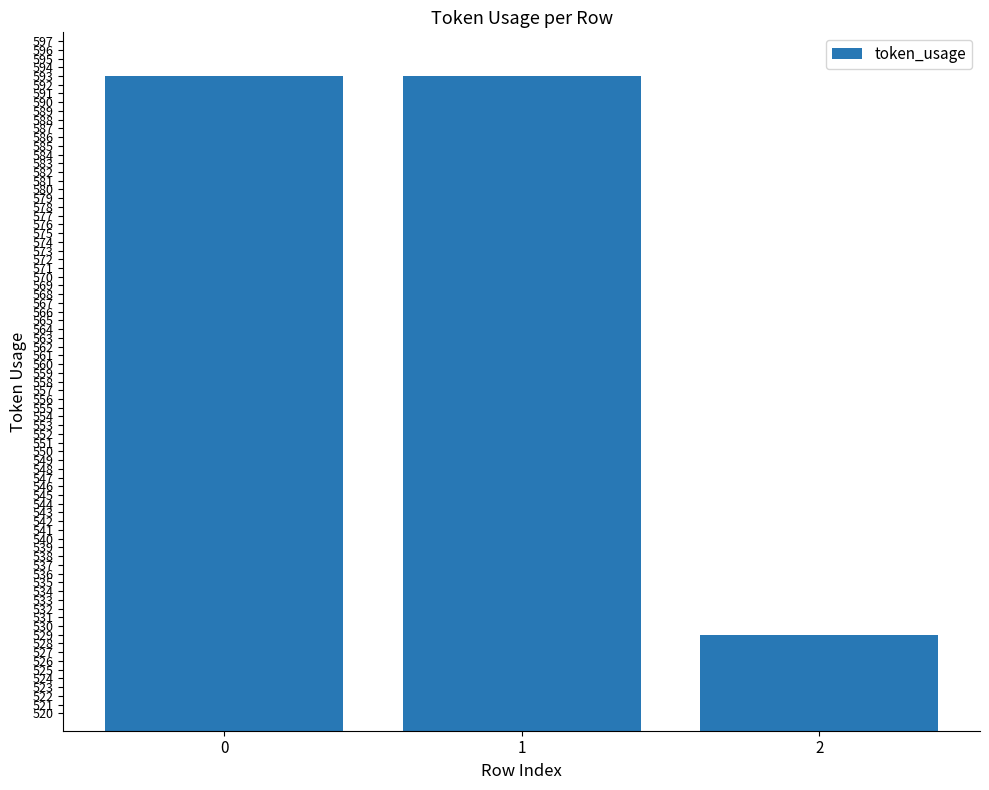

What is the minimum value shown in the chart?

529